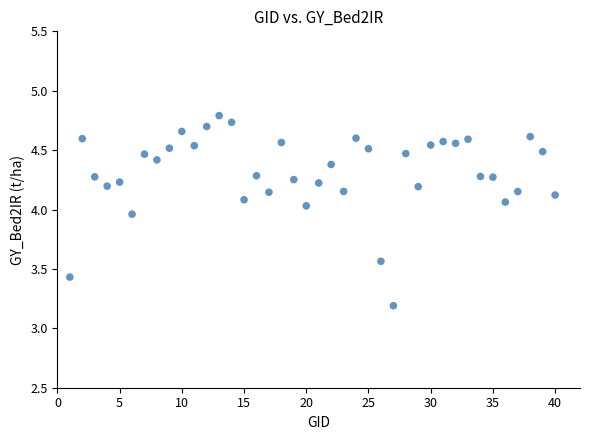

What Y value in the scatter plot is closest to 3?

3.2